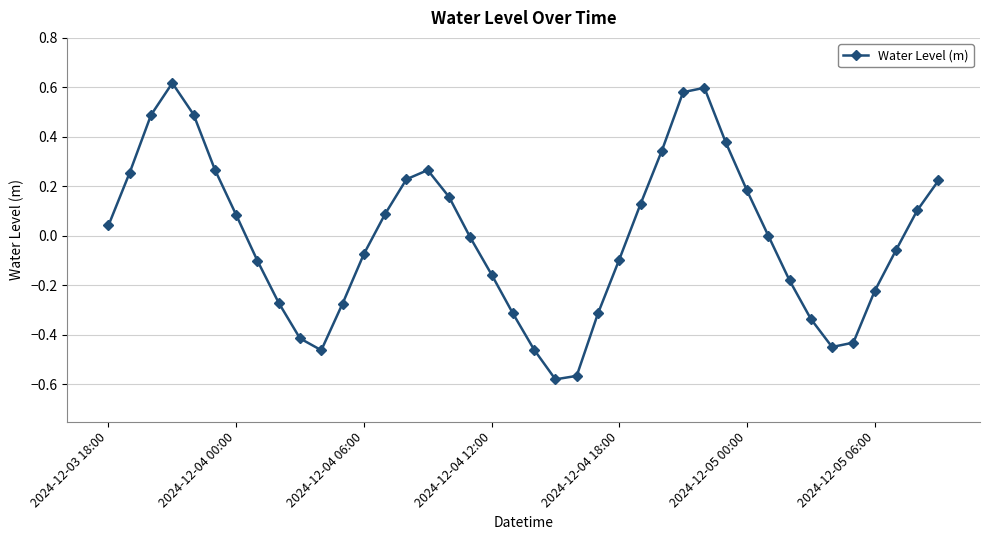

How many interior local peaks (higher than both neighbors) does the data have?

3